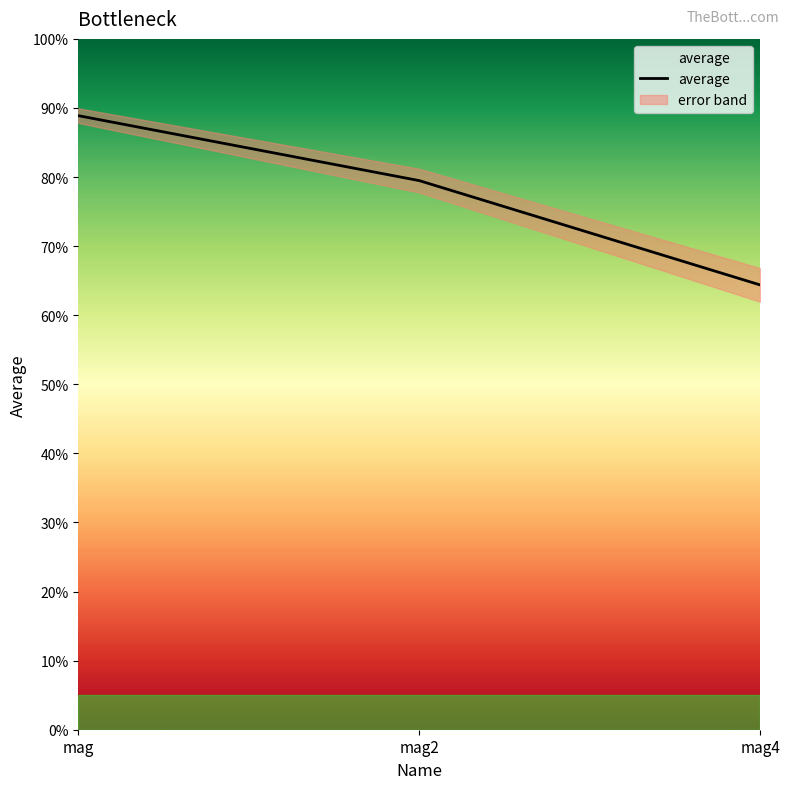

What is the approximate value at mag?

0.9